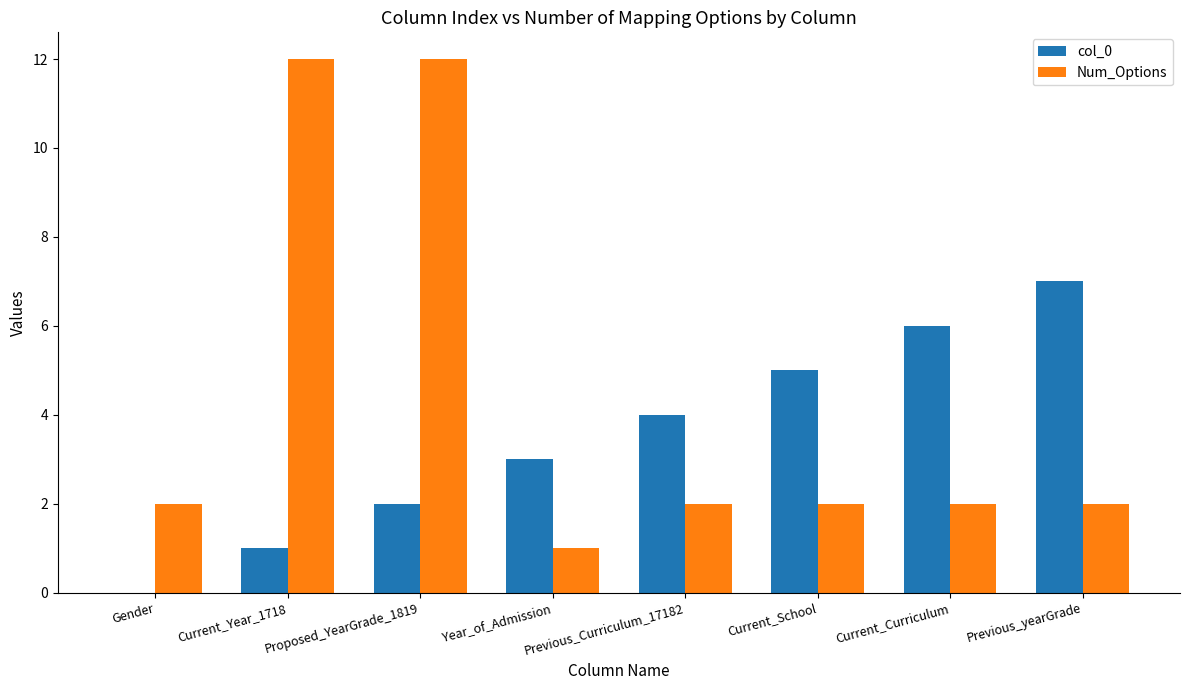

Are the bars horizontal?

No